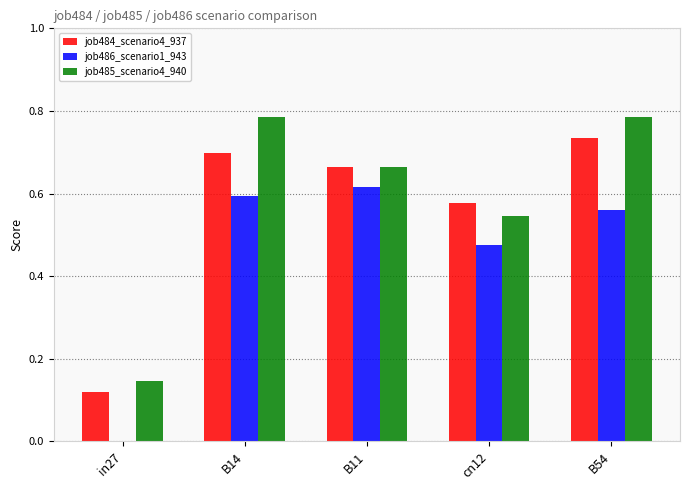

Are the bars horizontal?

No